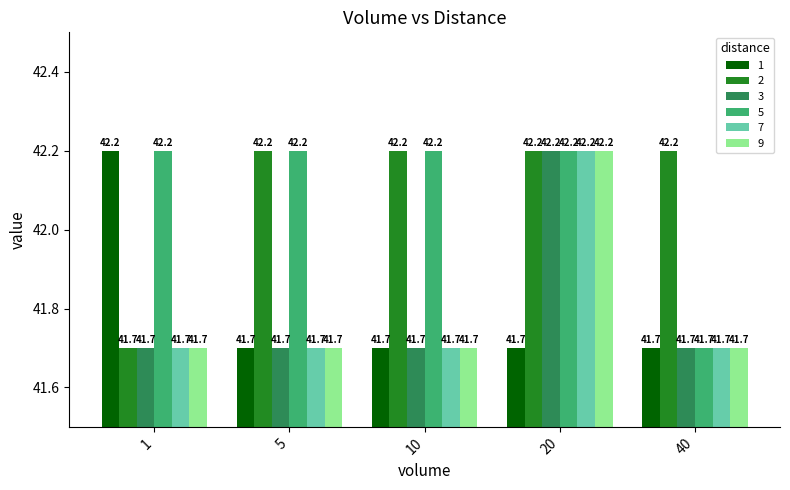

At how many categories does at least one series exceed 41?

5